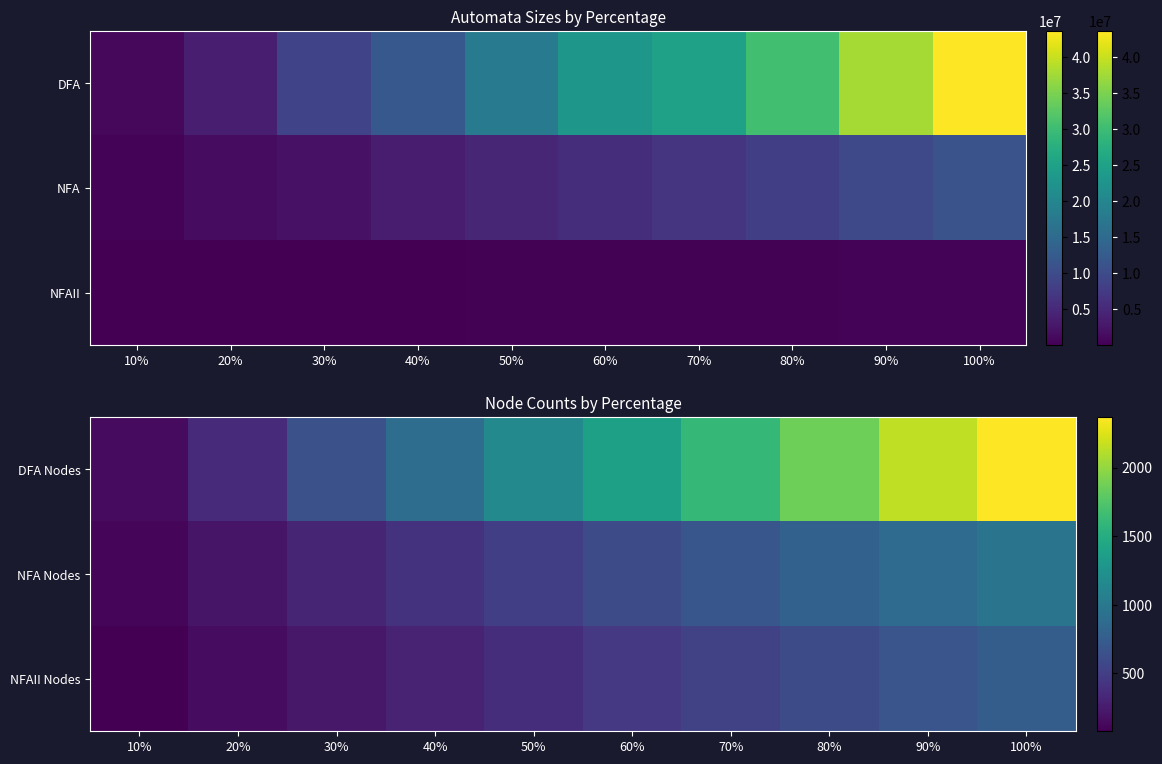

How many data points in DFA Nodes are above 1376?

4